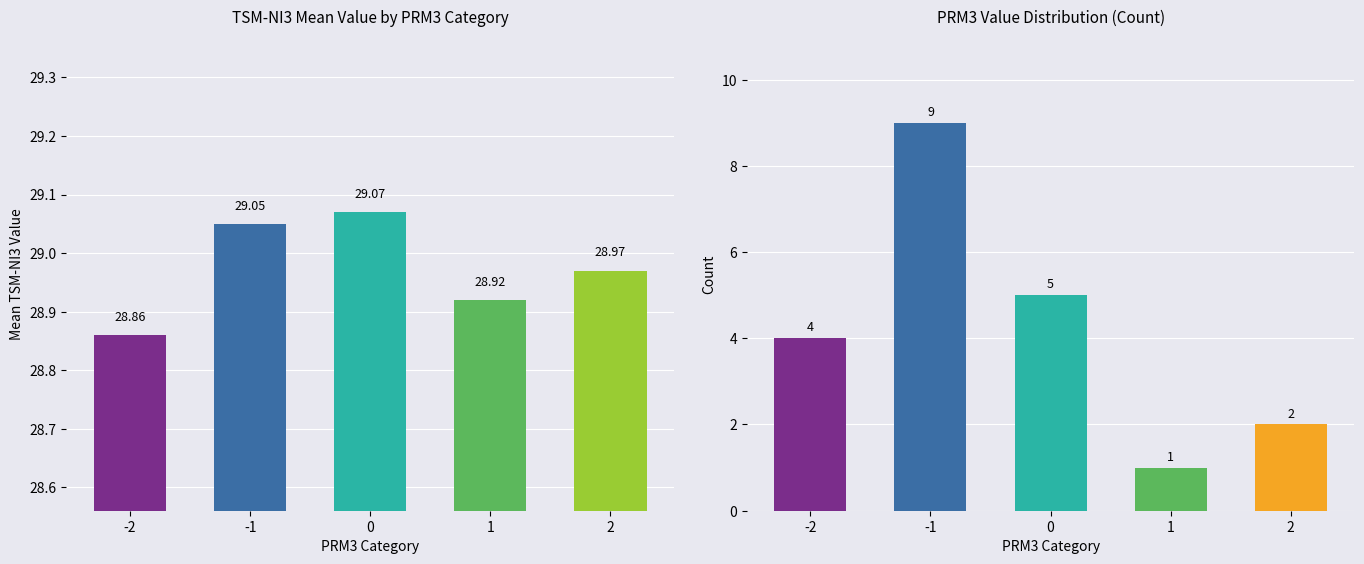

What is the difference between the PRM3 Count values at 1 and 2?

1.0